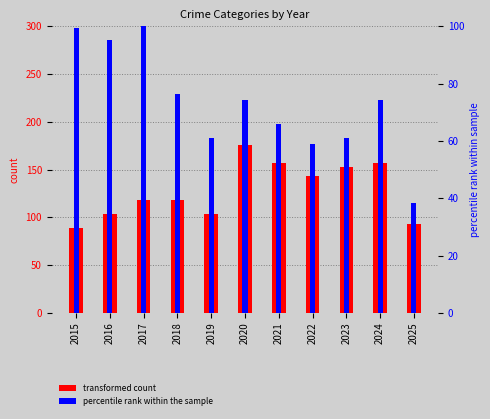

True or false: Robbery has a value of 95.1 at 2016.

True